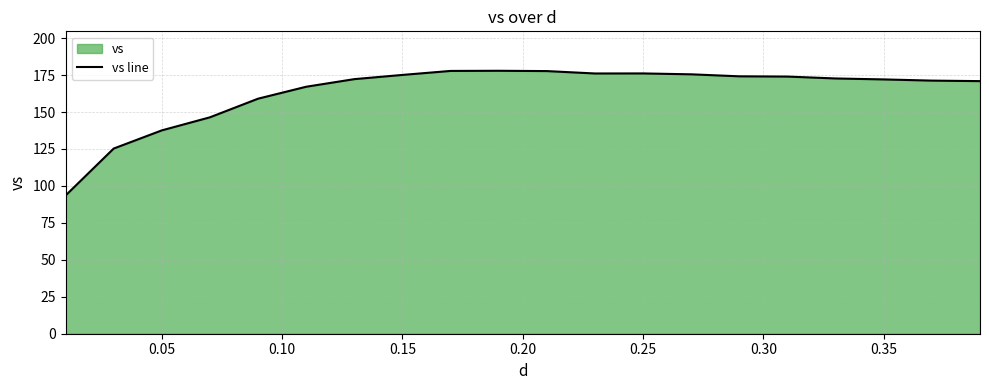

What is the maximum value shown in the chart?

177.9